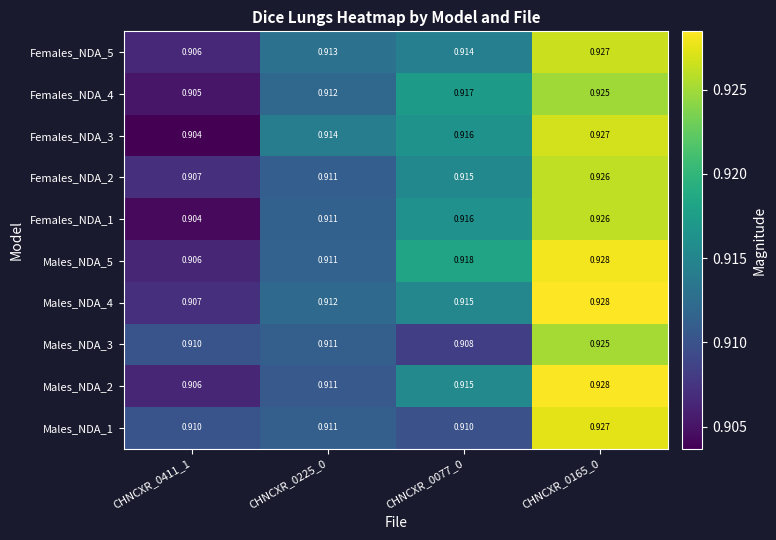

Which category has the highest value across all series?

CHNCXR_0165_0